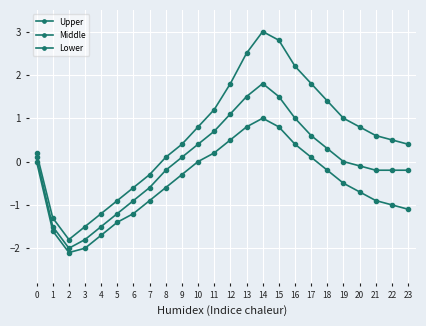

The Middle series shows -1.2 at 5. True or false?

True